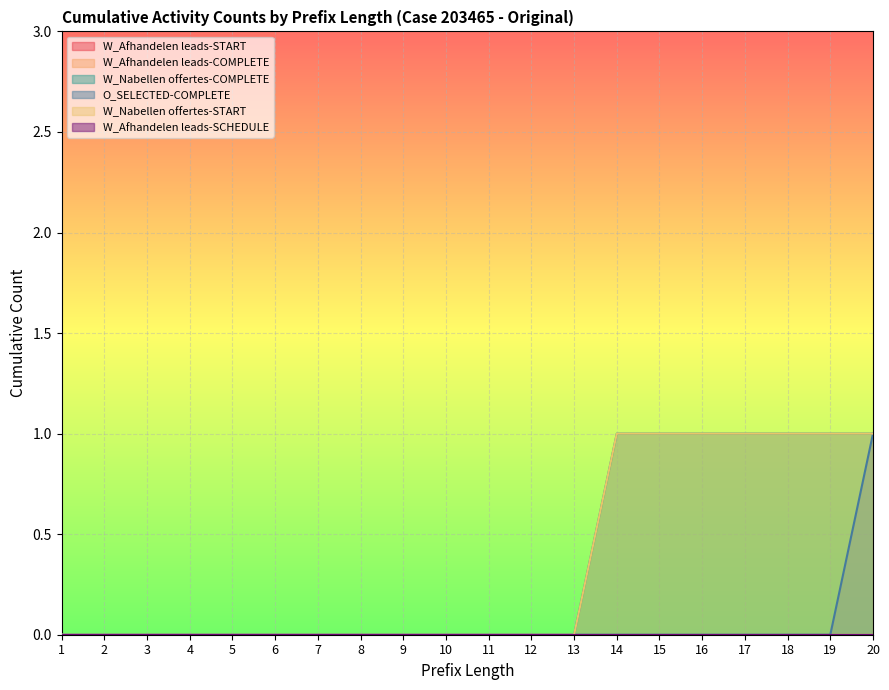

True or false: W_Nabellen offertes-COMPLETE has a value of -1 at 7.

False